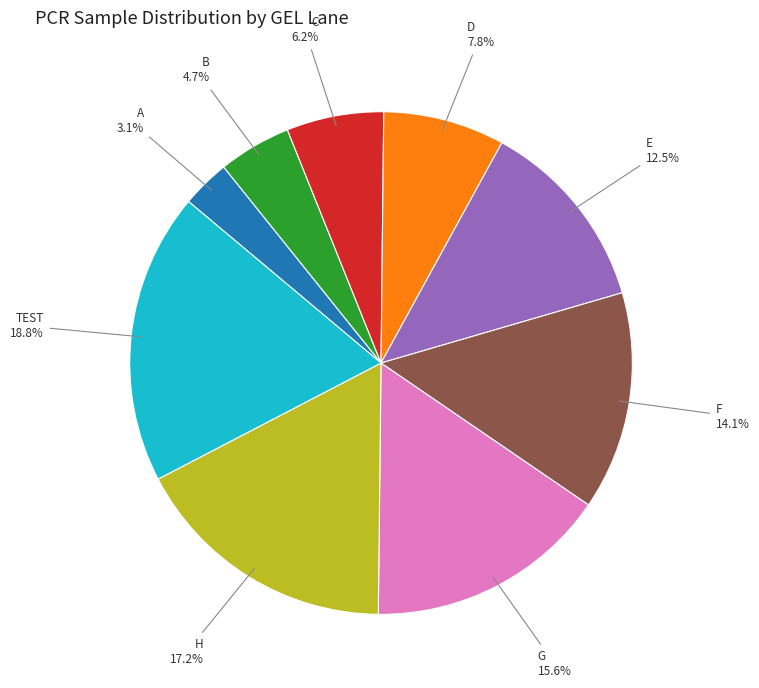

To the nearest percent, what is the difference between the largest and smallest slice percentages?

16%